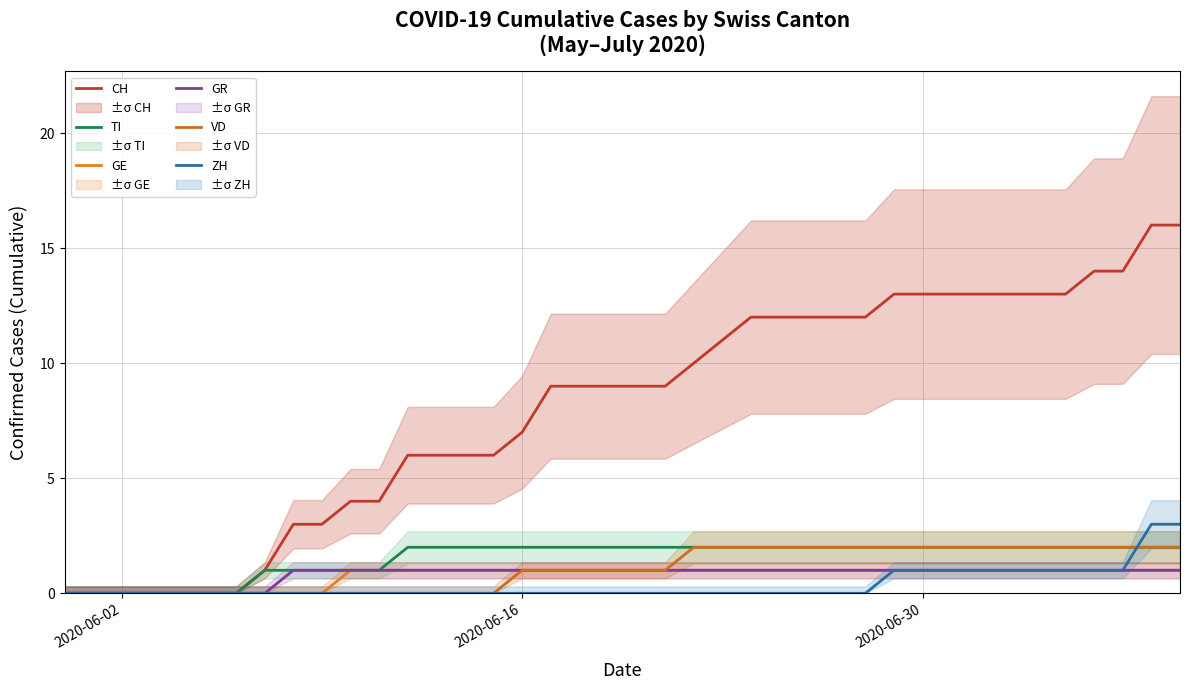

True or false: TI and CH intersect in this chart.

False